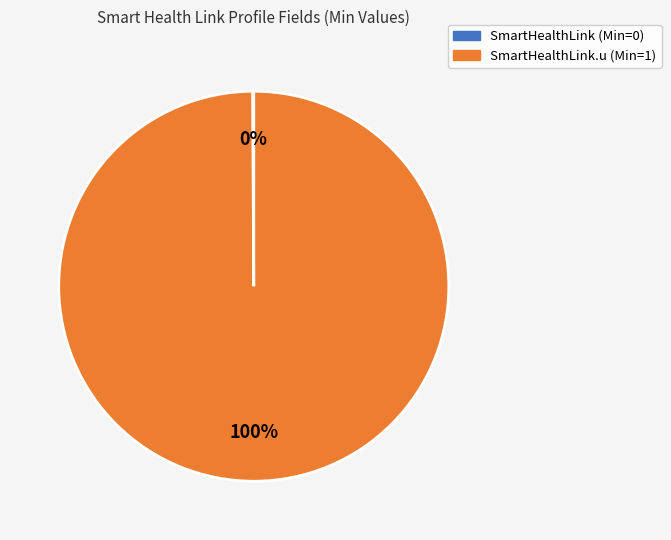

Is there a majority slice in this chart?

Yes